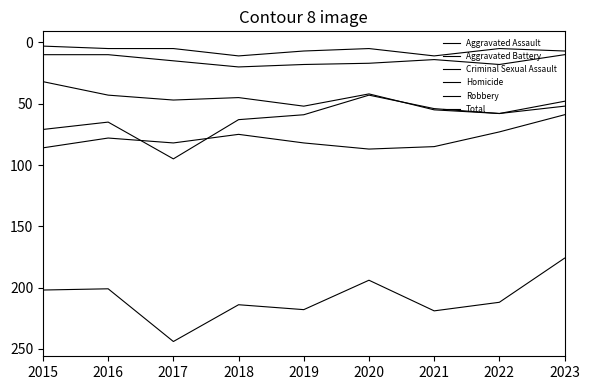

How many values in the Aggravated Battery series are below 82?

4